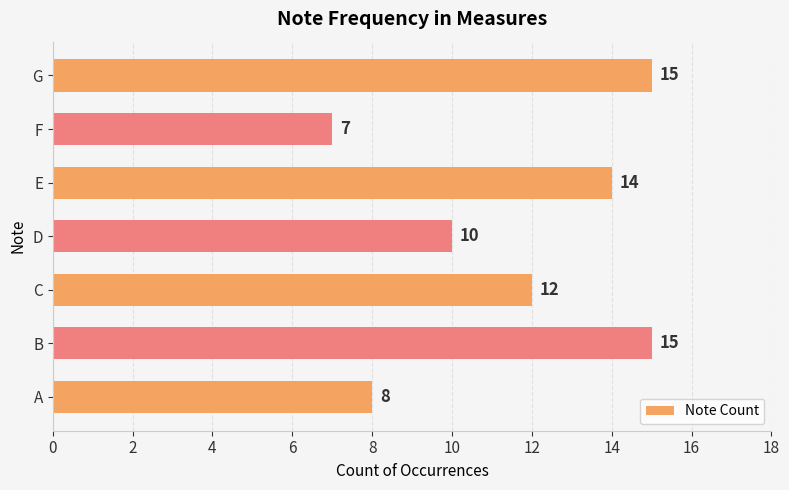

How many data points are less than 12?

3